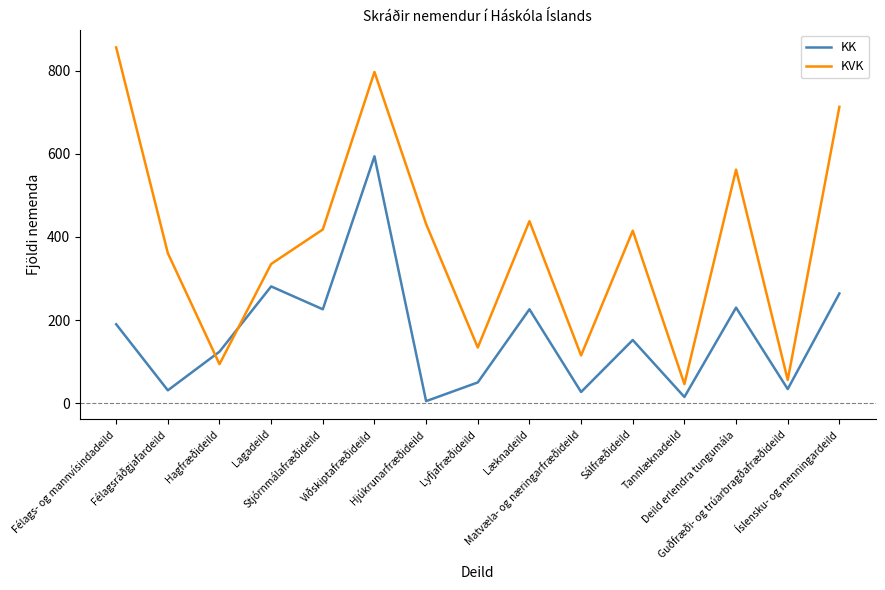

What are all the series names shown in the legend?

KK, KVK